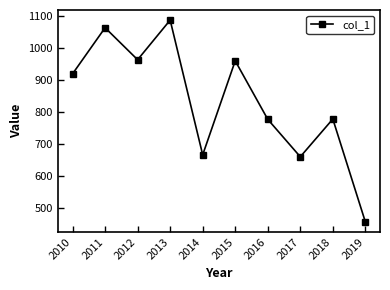

What is the value of the 6th point from the left?

960.0